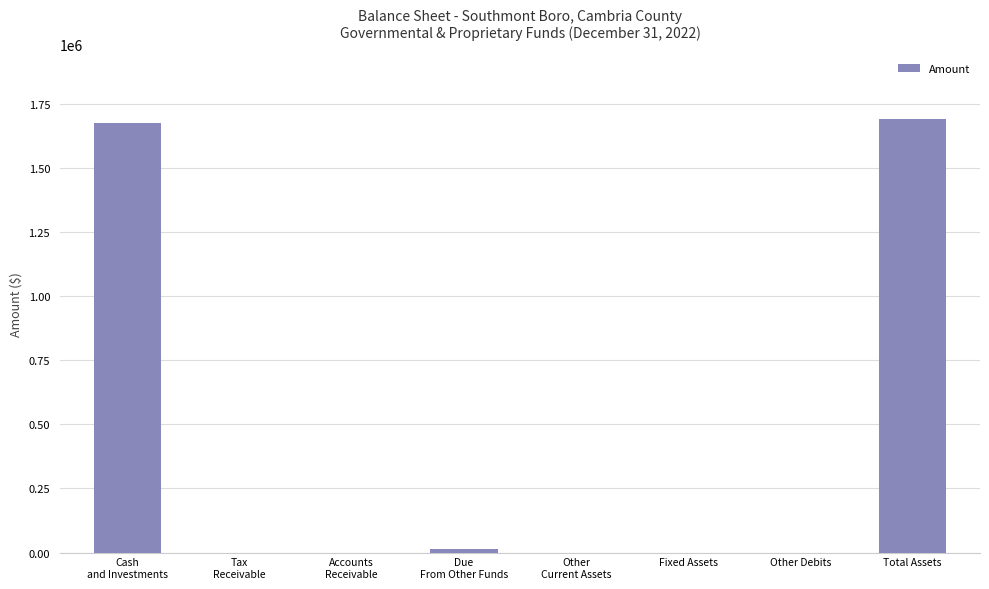

Reading right to left, extract all data points from this chart.

Total Assets=1692791	Other Debits=0	Fixed Assets=0	Other
Current Assets=0	Due
From Other Funds=14888	Accounts
Receivable=0	Tax
Receivable=0	Cash
and Investments=1677903